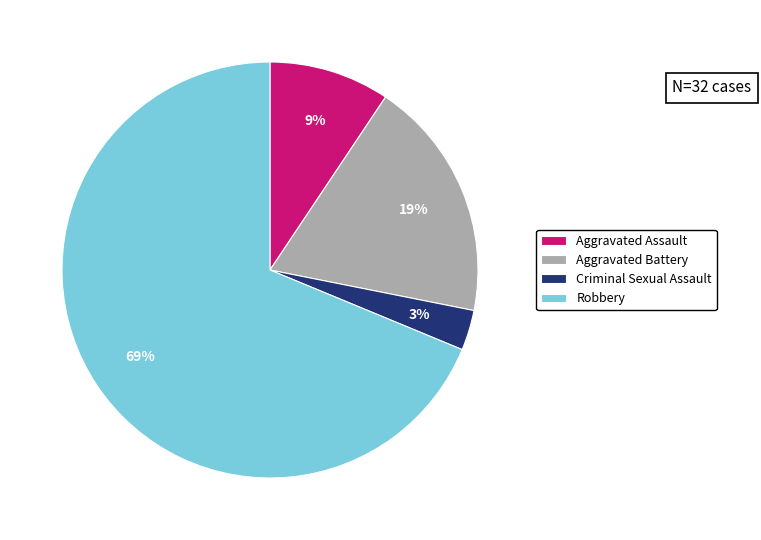

What percentage is the Aggravated Assault slice, to the nearest percent?

9%